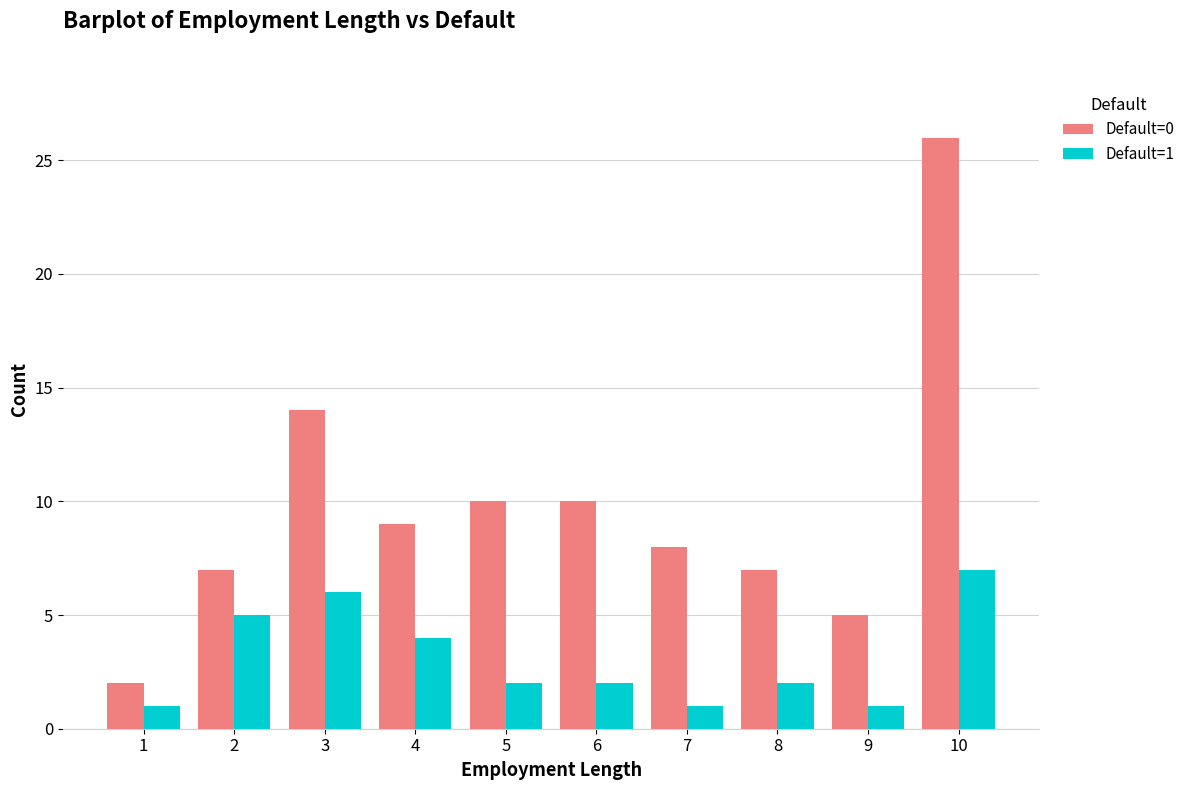

How many distinct data groups are displayed?

2